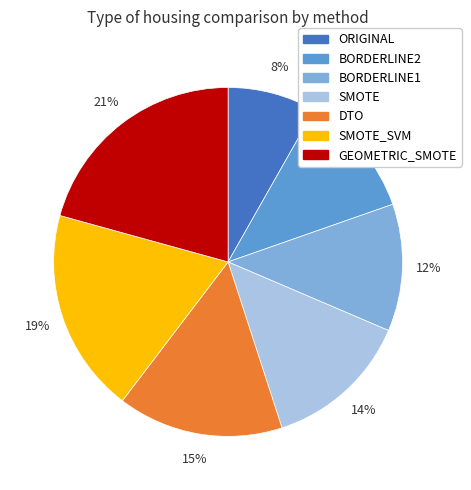

To the nearest percent, what is the average slice percentage?

14%